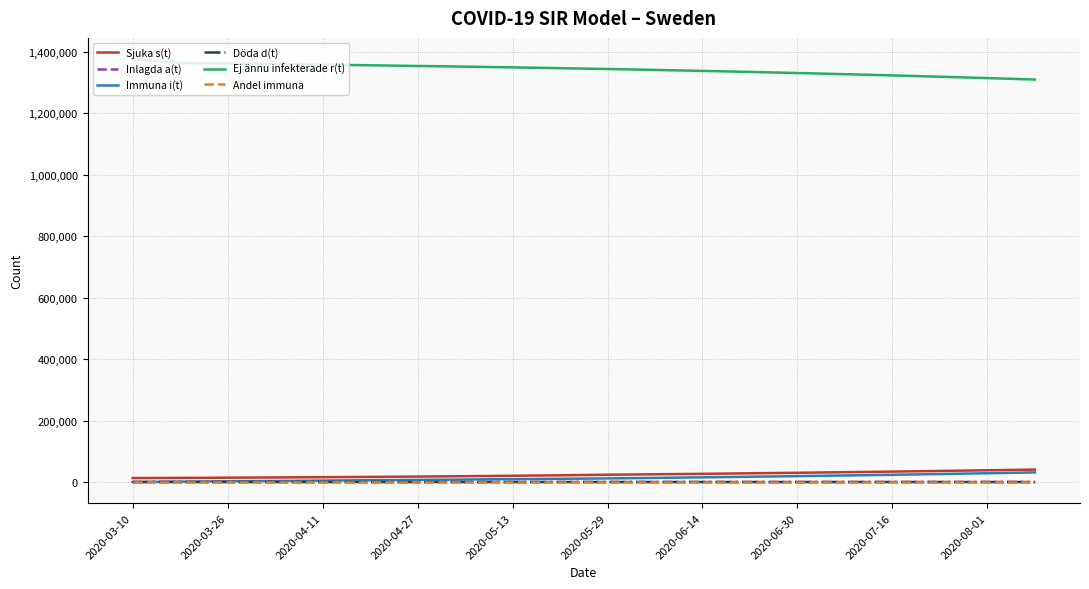

Which series has the largest range (max minus min)?

Ej ännu infekterade r(t)